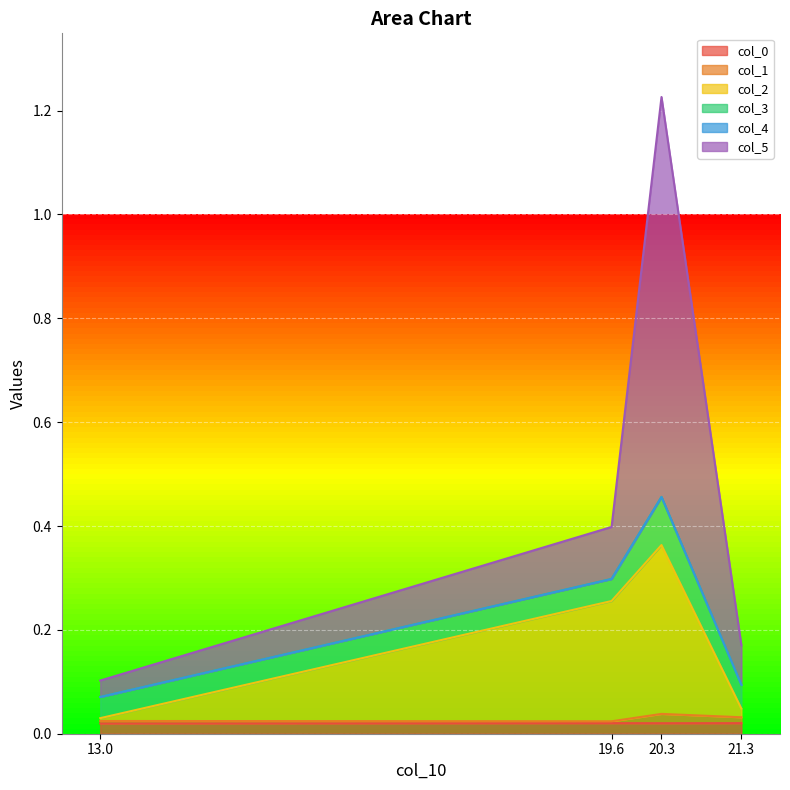

Which label corresponds to the largest value in the chart?

20.291269270471243